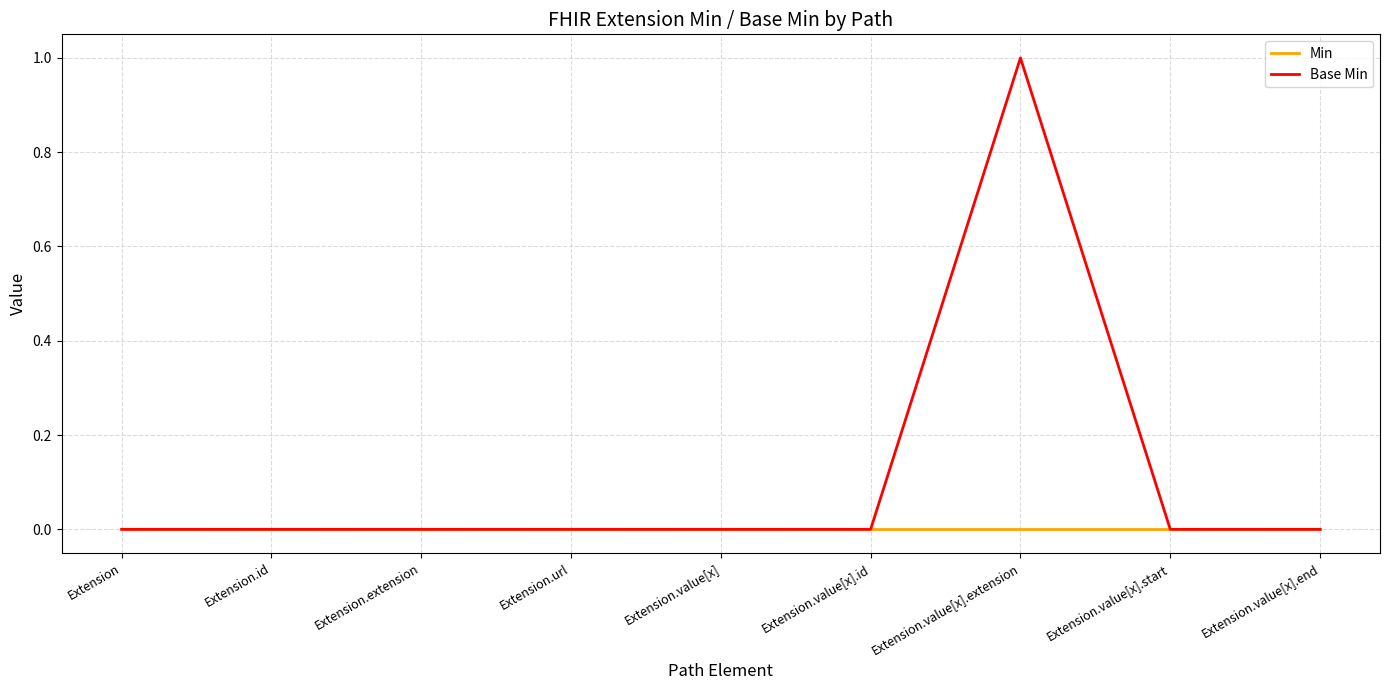

Does the chart display data point markers on the line(s)?

No